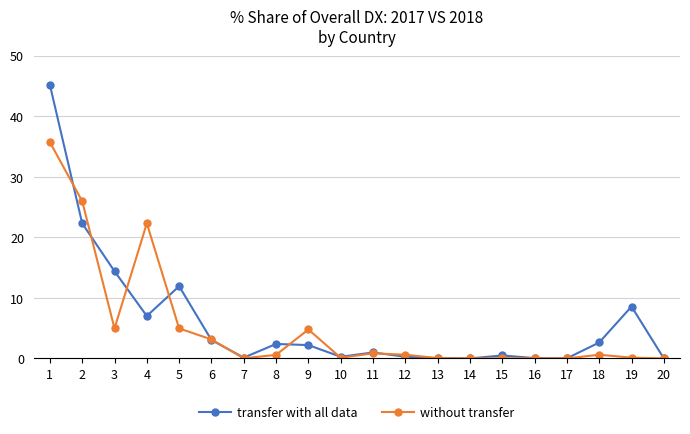

Does the chart have visible grid lines?

Yes